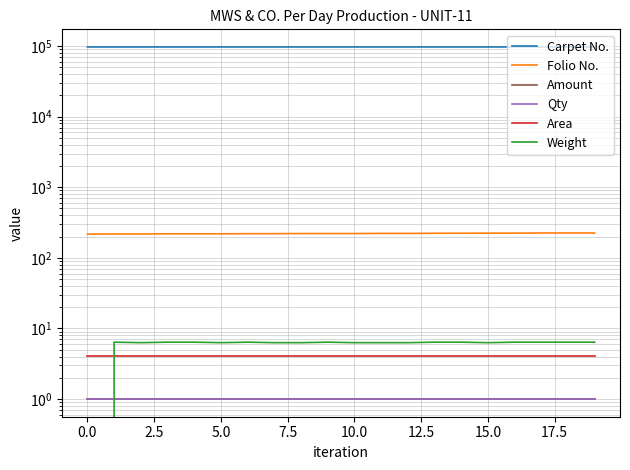

How many lines are shown in the chart?

6